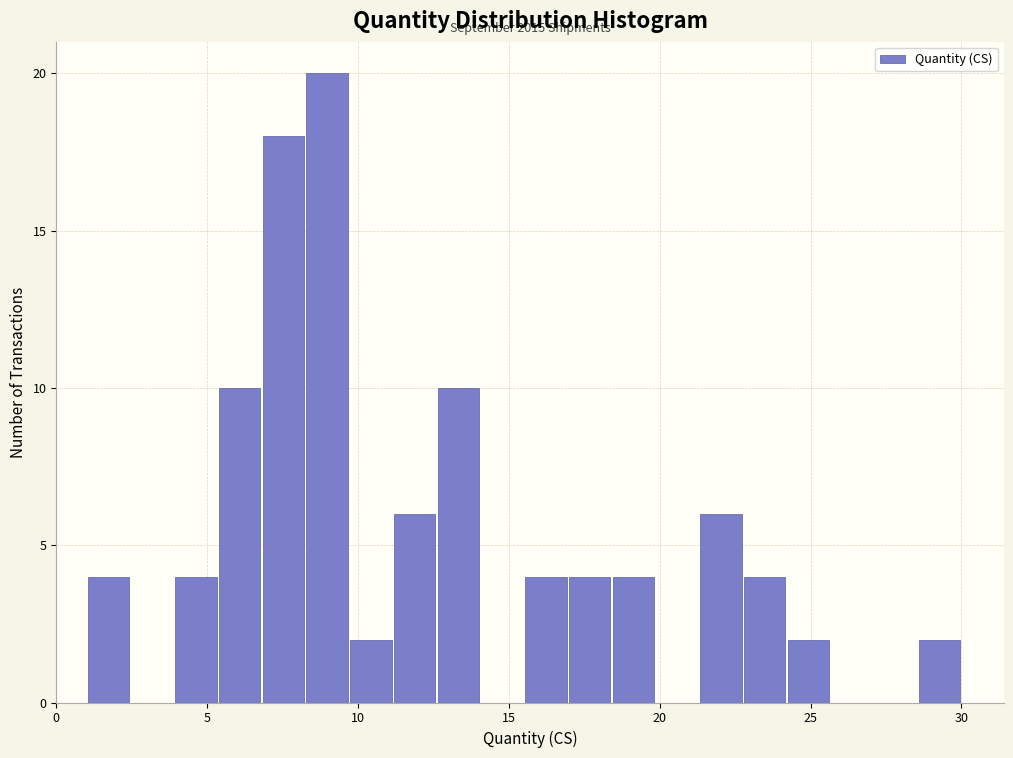

Read against the x-axis, roughly where is the centre of the tallest bar?

9.0